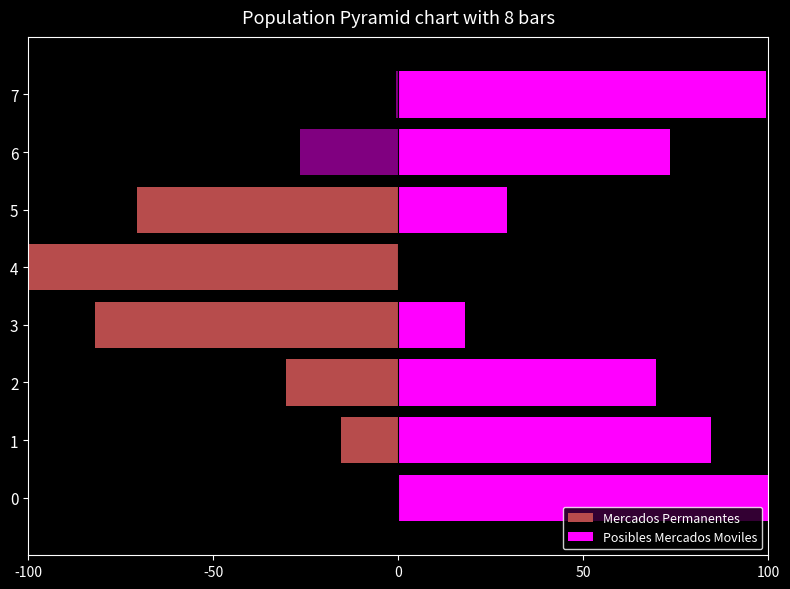

What is the value of the Posibles Mercados Moviles bar at the 2nd from the left?

84.5